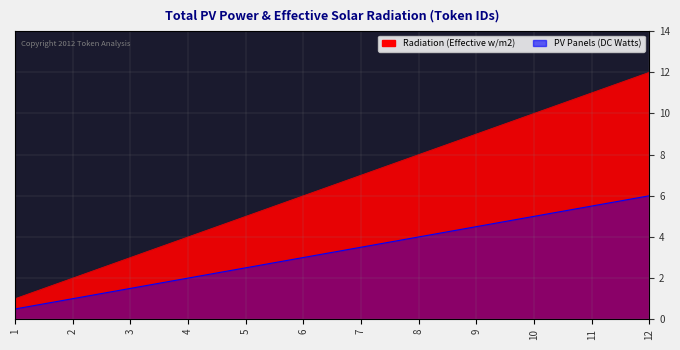

What is the value of the Radiation (Effective w/m2) point at the 1st from the left?

1.0